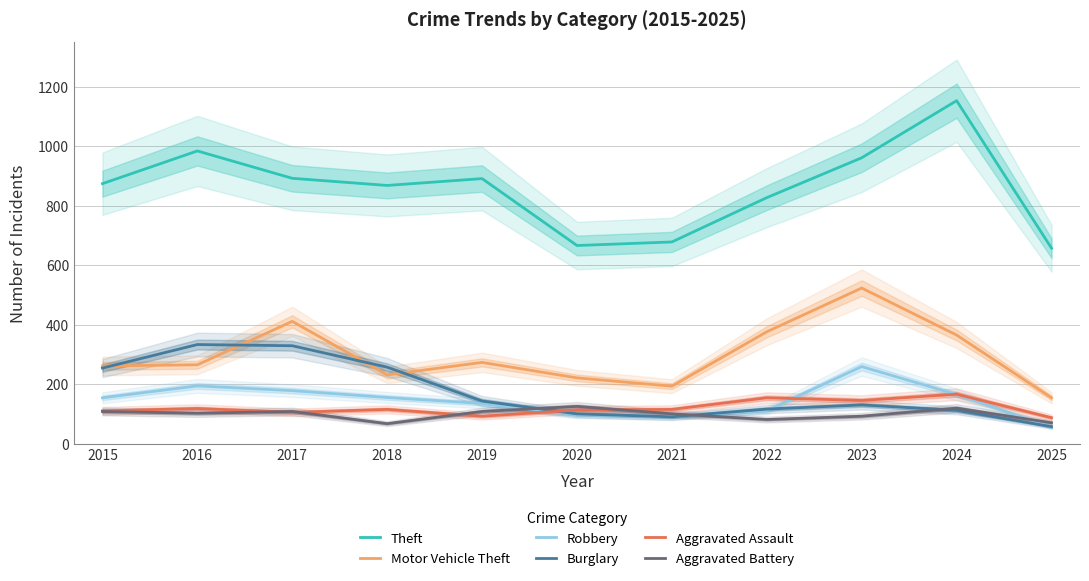

What value does the Robbery series have at 2020?

97